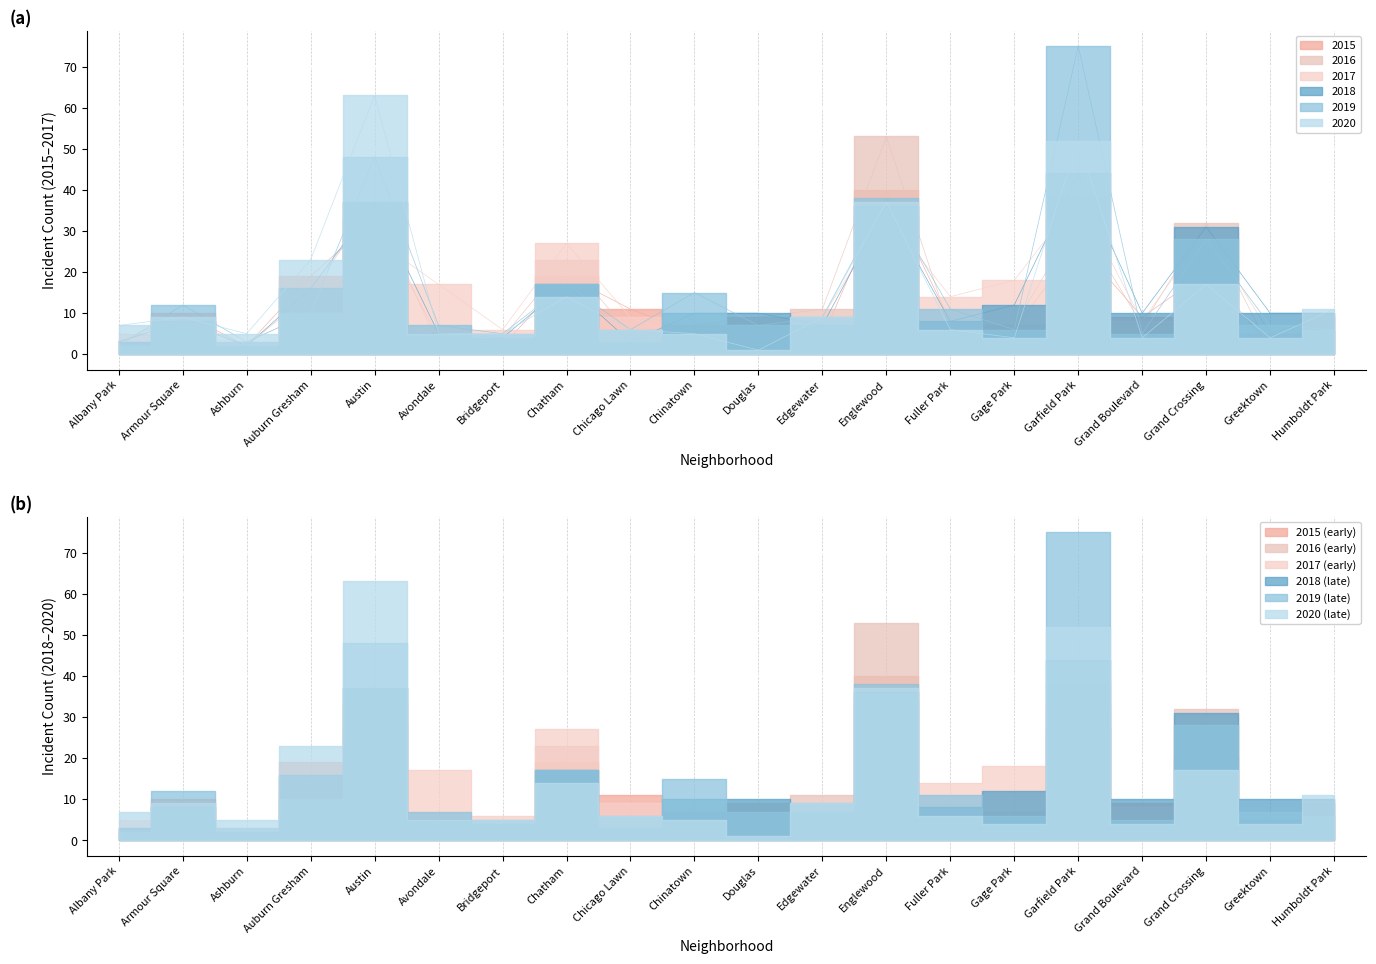

Where do 2016 and 2019 first cross each other?

Albany Park and Armour Square